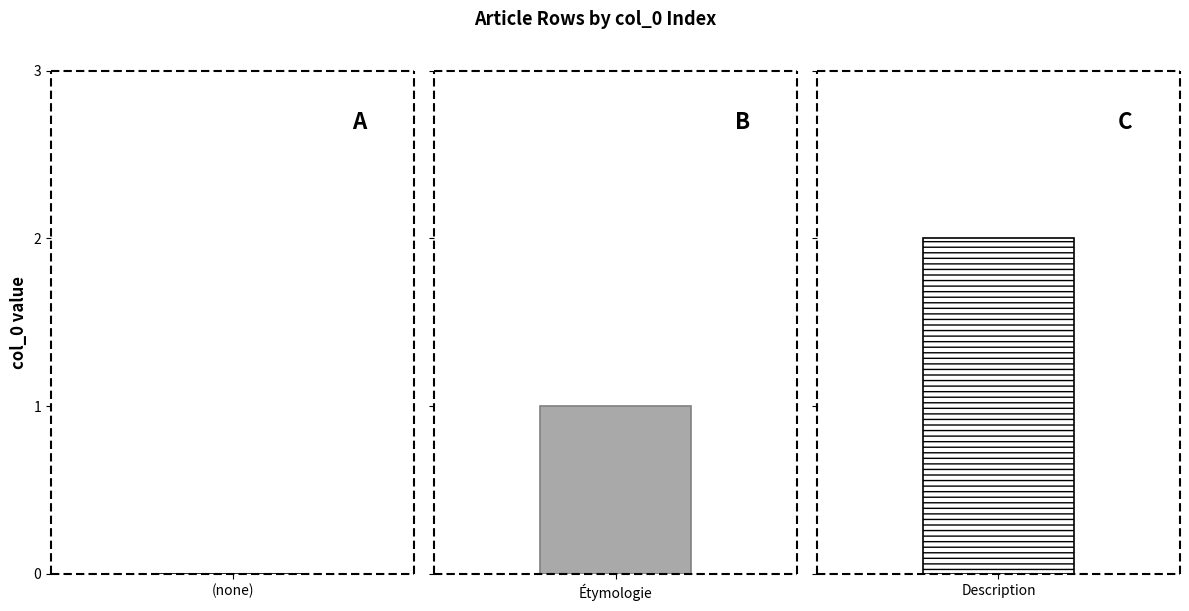

What is the value of the 3rd bar from the left?

2